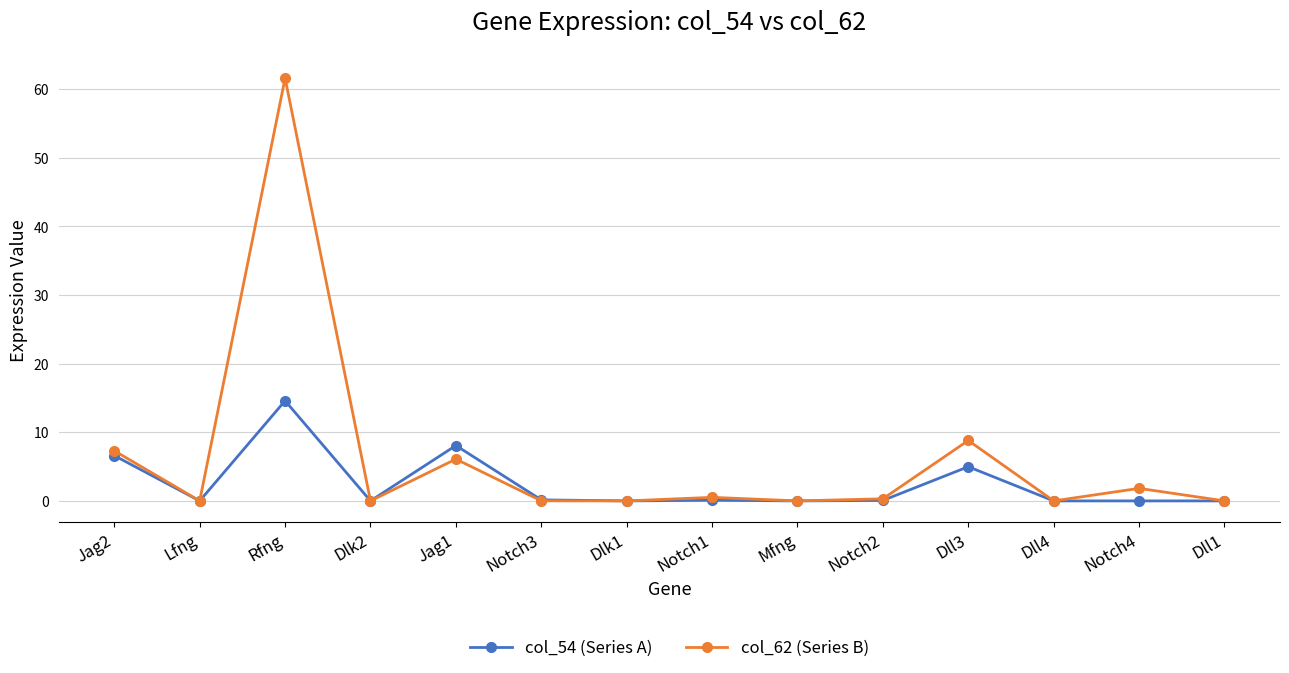

The value of col_54 (Series A) at Notch4 is 0.0. True or false?

True